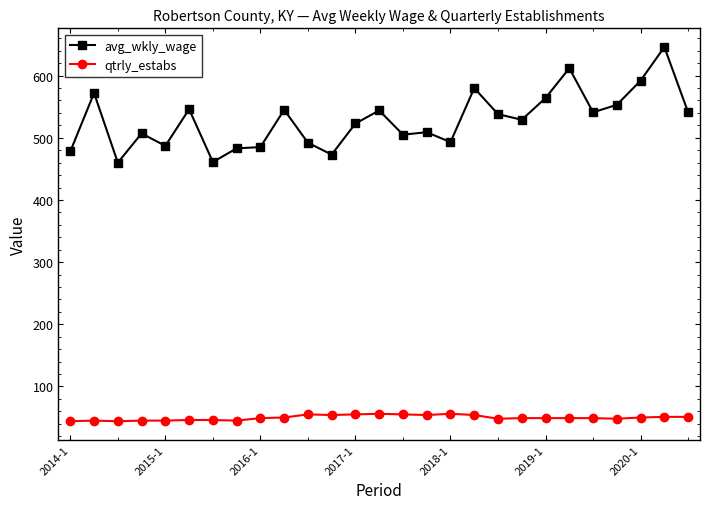

What is the value of the avg_wkly_wage point at the 13th from the left?

523